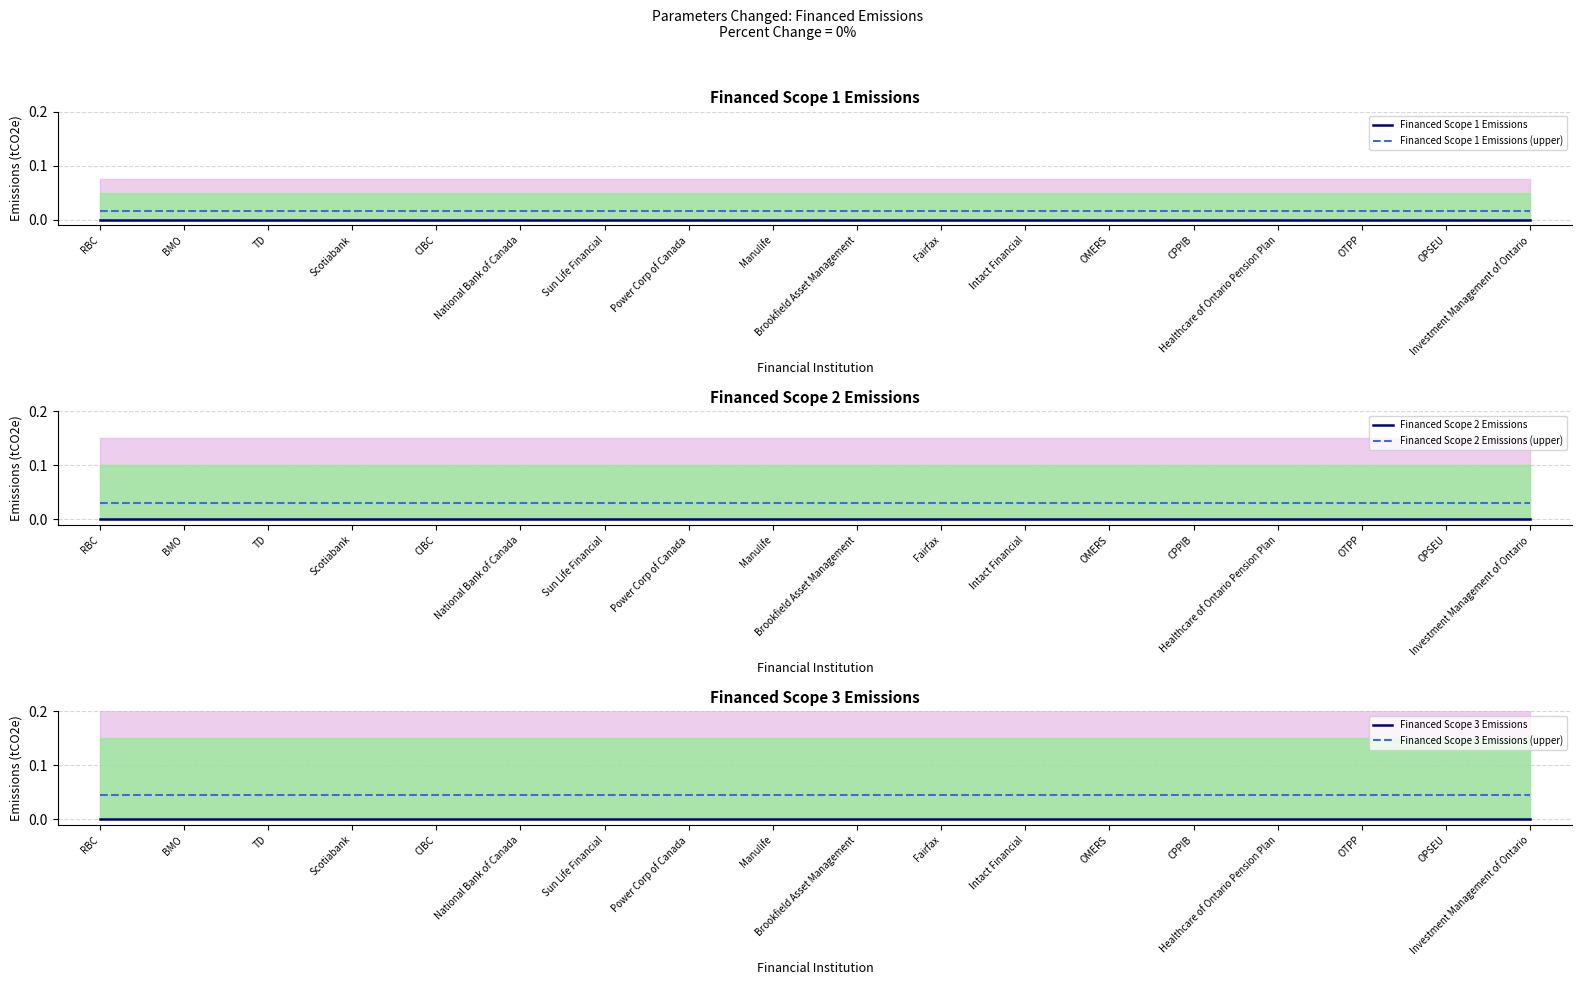

What is the label of the 4th point from the right?

Healthcare of Ontario Pension Plan